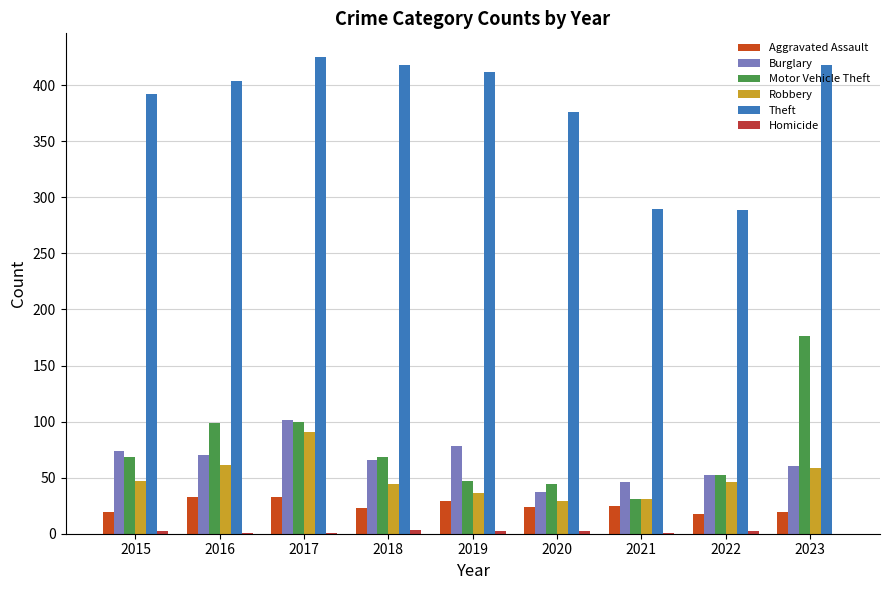

Rank the categories by Homicide value from highest to lowest.

2018, 2015, 2019, 2020, 2022, 2016, 2017, 2021, 2023